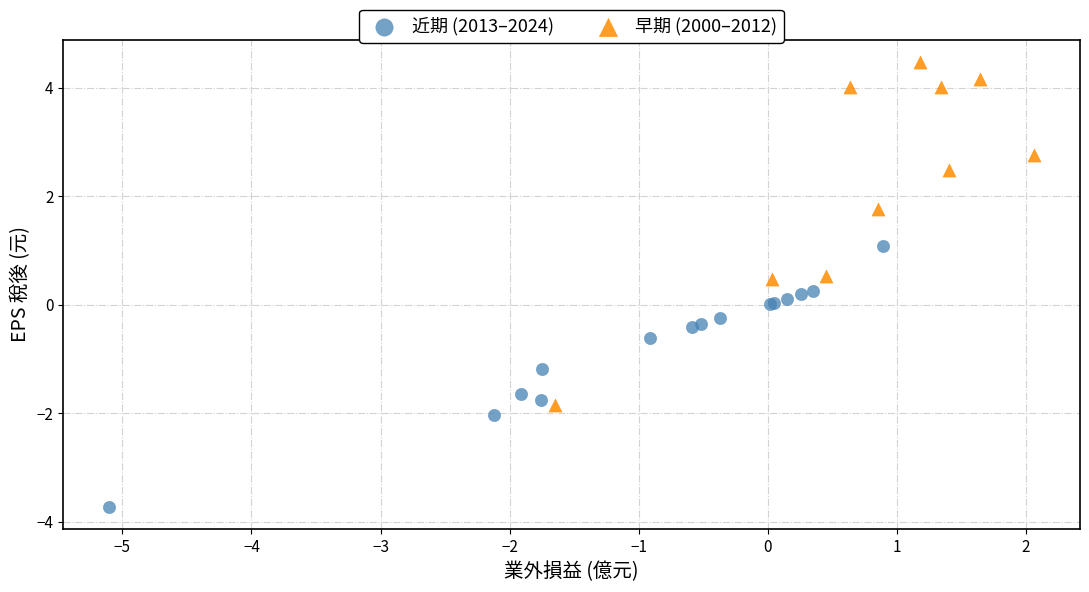

Which series contains the highest Y value?

早期 (2000–2012)